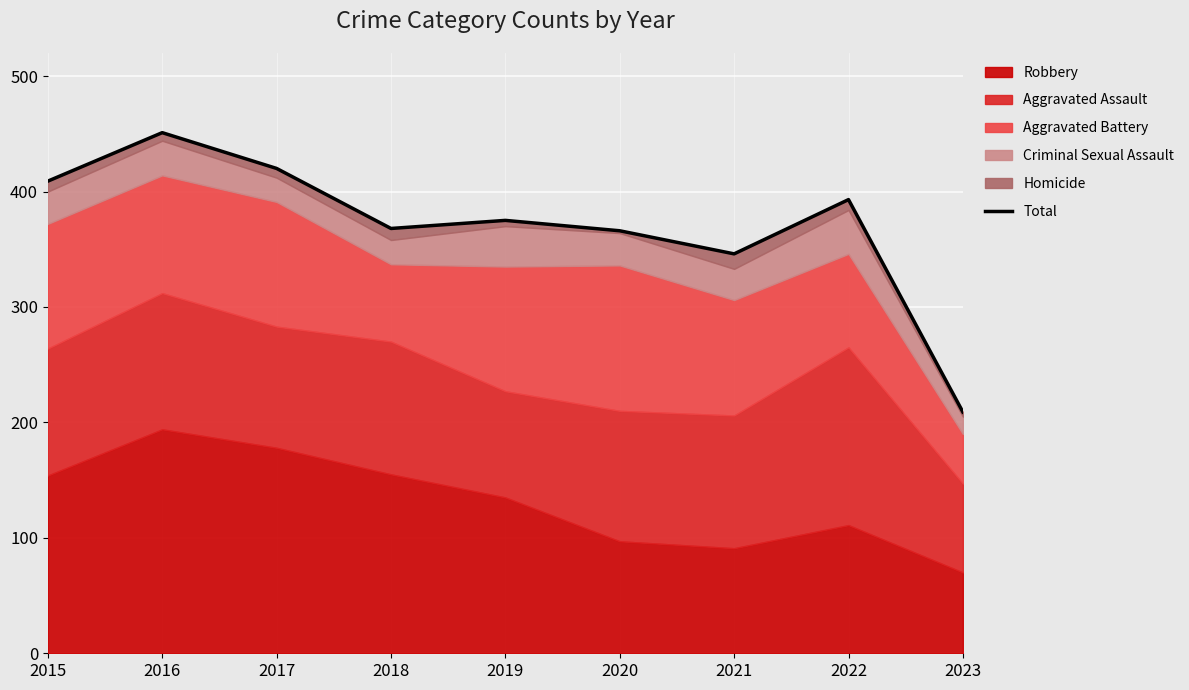

Which has a higher value, 2020 or 2018?

2018